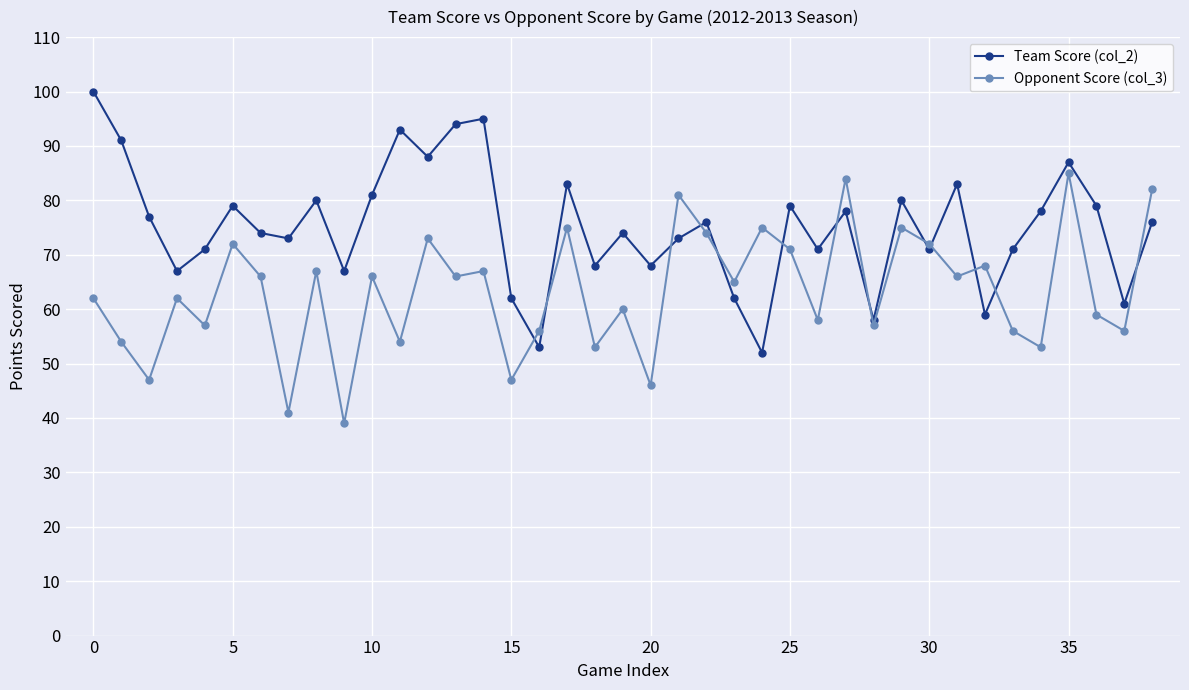

Rank the series by their average value, from lowest to highest.

Opponent Score (col_3), Team Score (col_2)